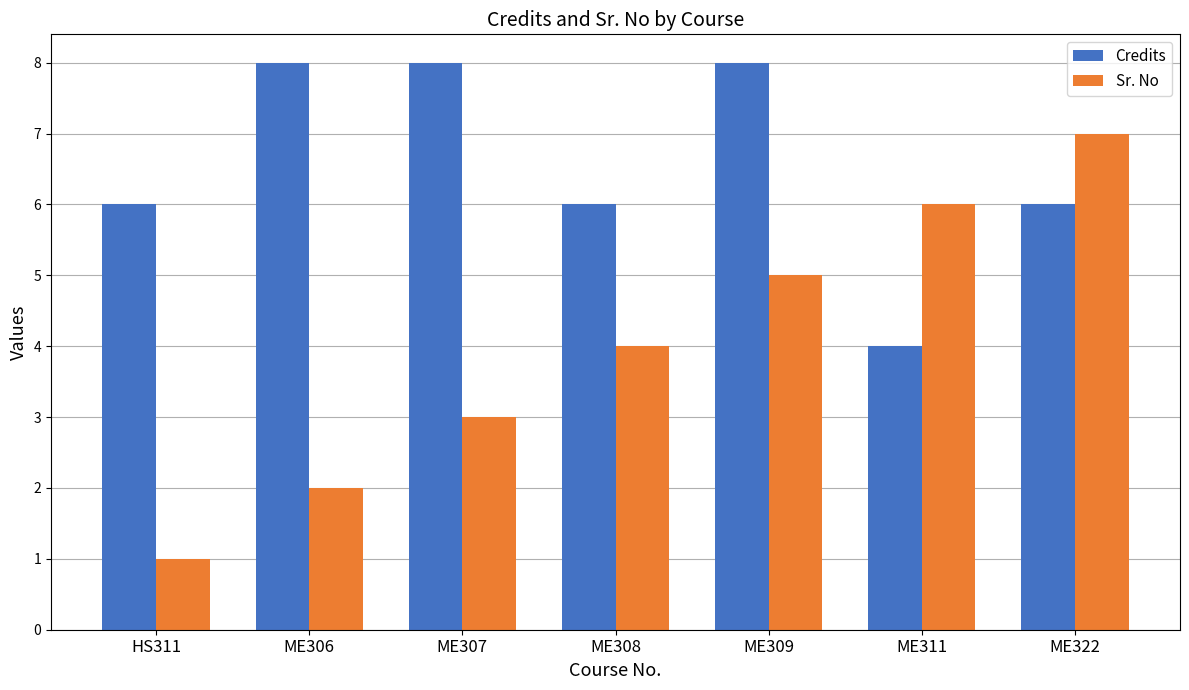

Rank the series at ME311 from highest to lowest value.

Sr. No, Credits